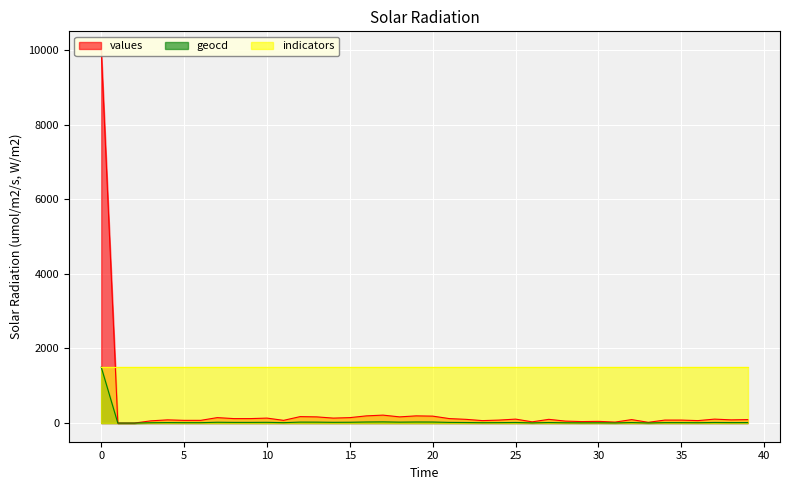

The value of geocd at 20 is 10. True or false?

False